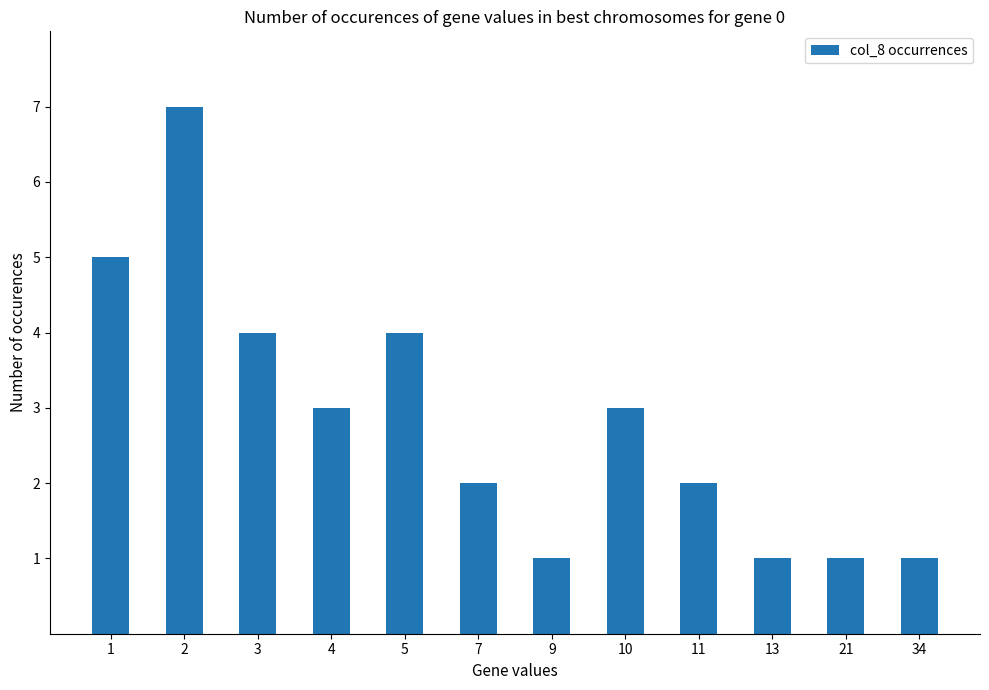

Approximately how many times larger is the value at 21 compared to 13?

1.0